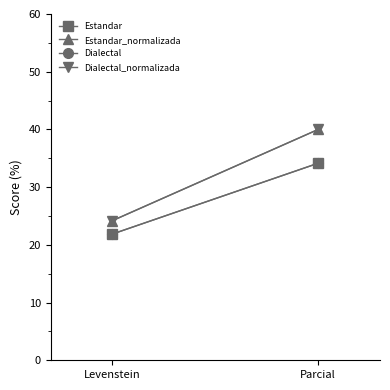

Which series has the largest total across all categories?

Estandar_normalizada